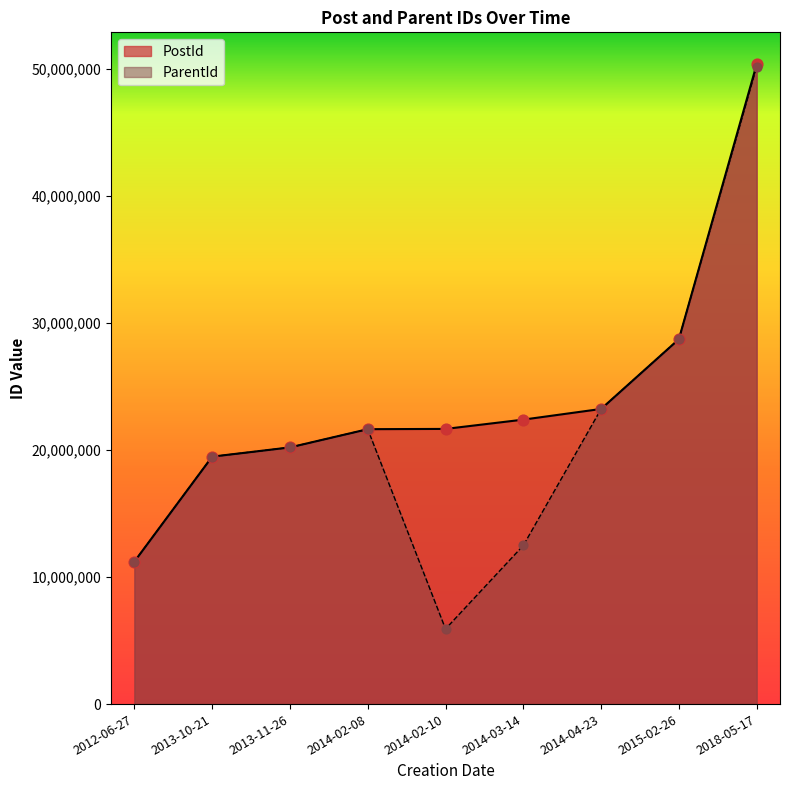

At how many categories does at least one series exceed 15359444?

8